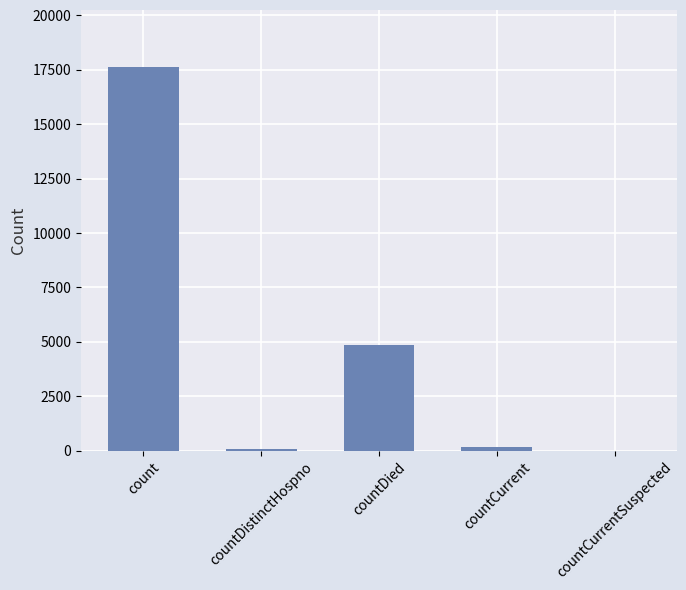

What is the greatest value displayed?

17607